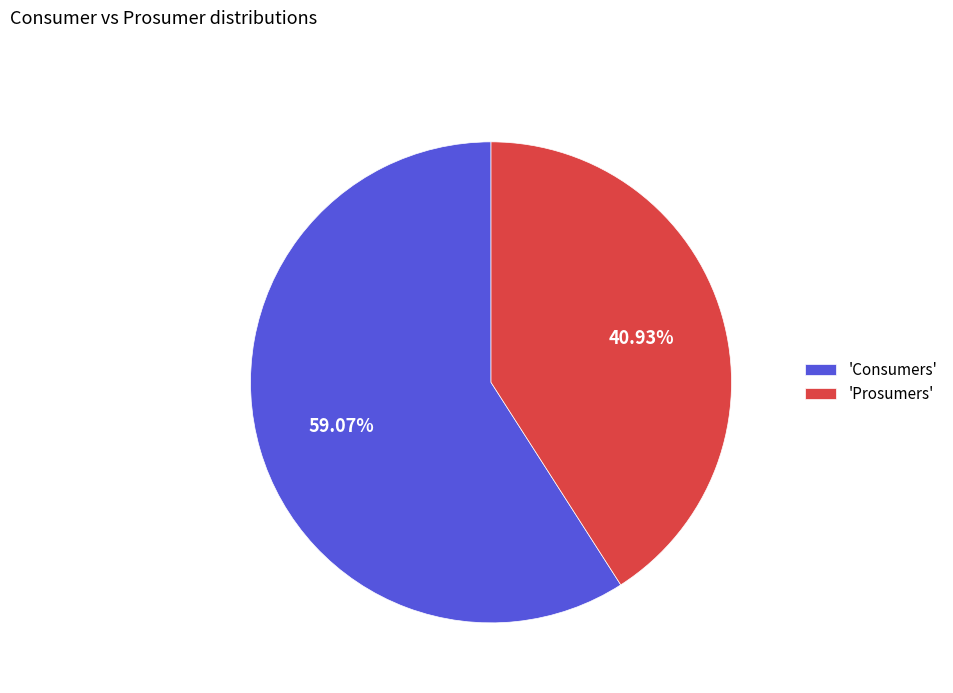

Rank the categories by value from highest to lowest.

'Consumers', 'Prosumers'